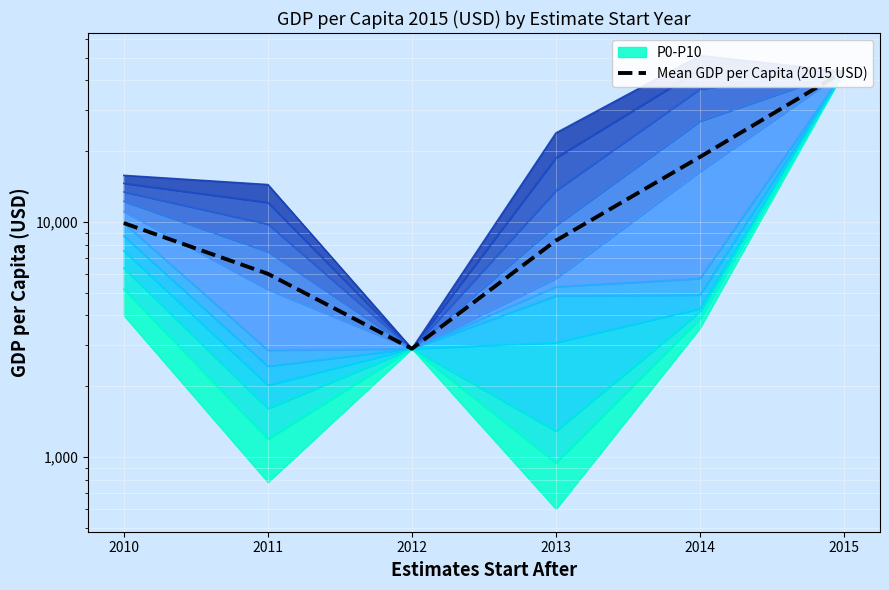

Is this an area chart (filled region under the line)?

No